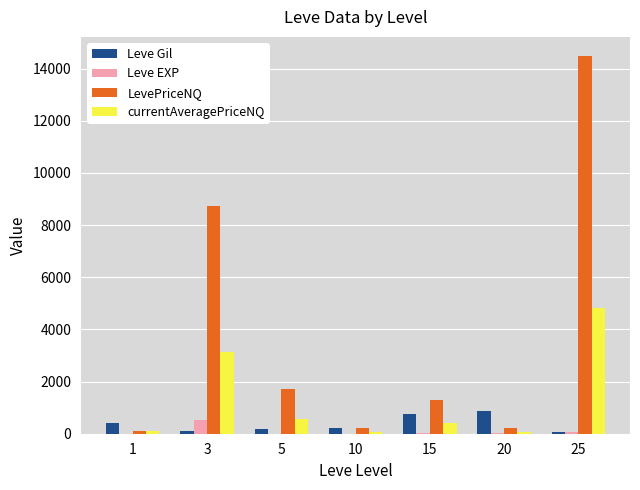

How many groups of bars are there?

7